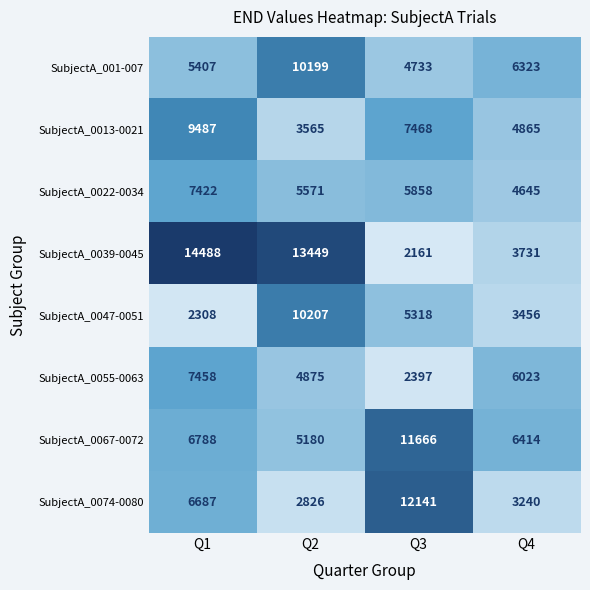

What is the difference between the SubjectA_0047-0051 values at Q3 and Q2?

4889